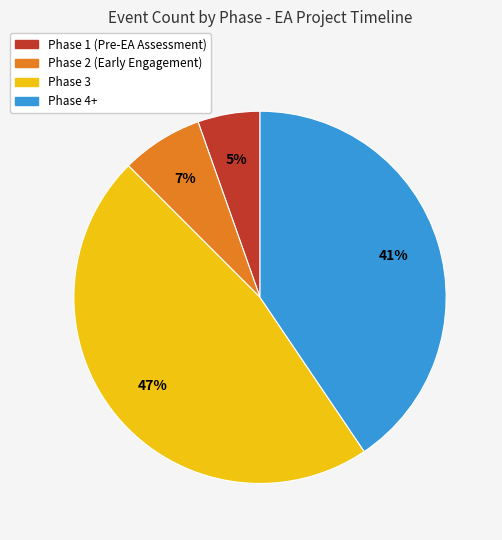

What is the largest slice in the pie chart?

Phase 3